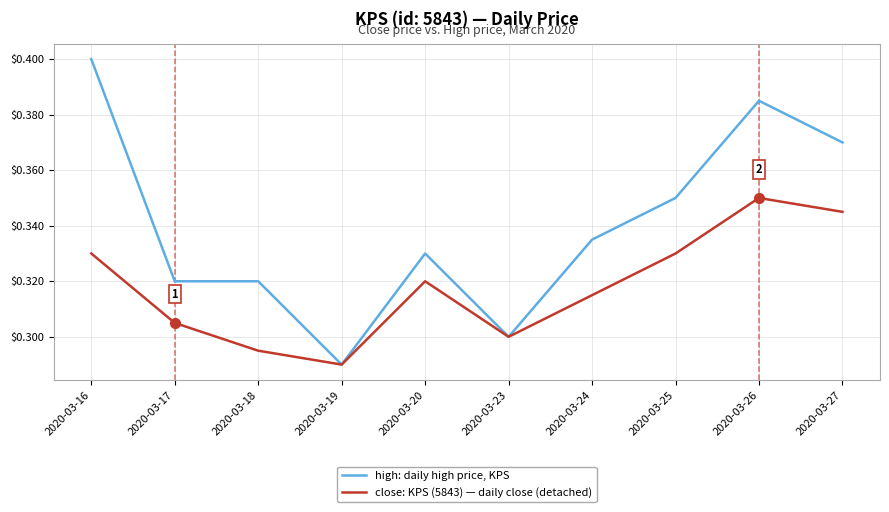

How many lines are shown in the chart?

2